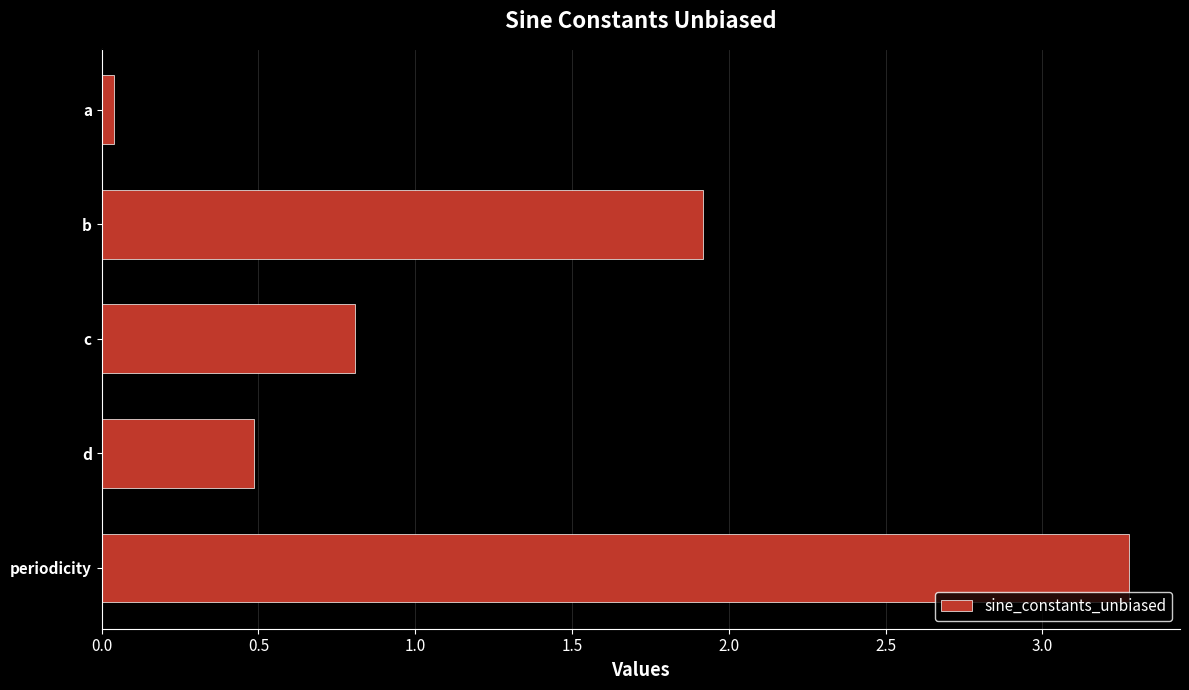

Rank the categories by value from lowest to highest.

a, d, c, b, periodicity